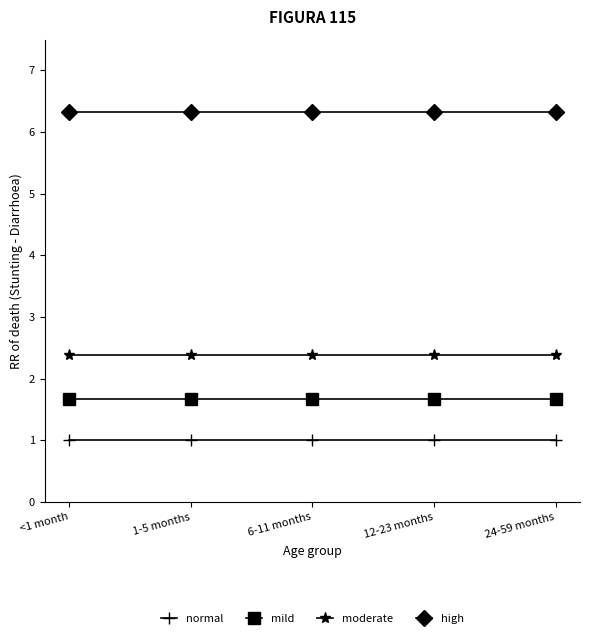

Reading left to right, extract all data points from this chart.

normal: <1 month=1.0	1-5 months=1.0	6-11 months=1.0	12-23 months=1.0	24-59 months=1.0
mild: <1 month=1.7	1-5 months=1.7	6-11 months=1.7	12-23 months=1.7	24-59 months=1.7
moderate: <1 month=2.4	1-5 months=2.4	6-11 months=2.4	12-23 months=2.4	24-59 months=2.4
high: <1 month=6.3	1-5 months=6.3	6-11 months=6.3	12-23 months=6.3	24-59 months=6.3